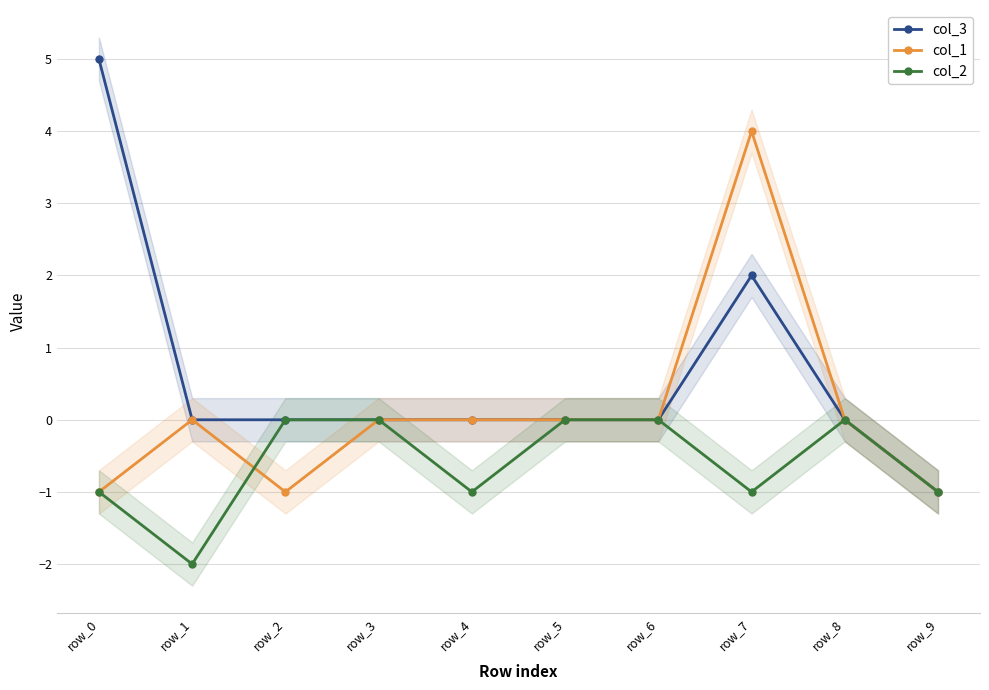

What is the minimum value for col_3?

-1